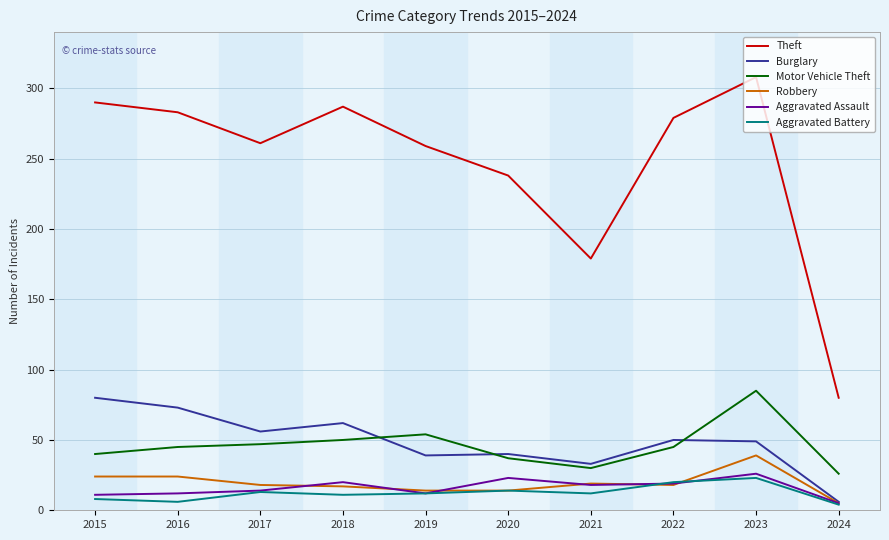

Which series has the largest range (max minus min)?

Theft